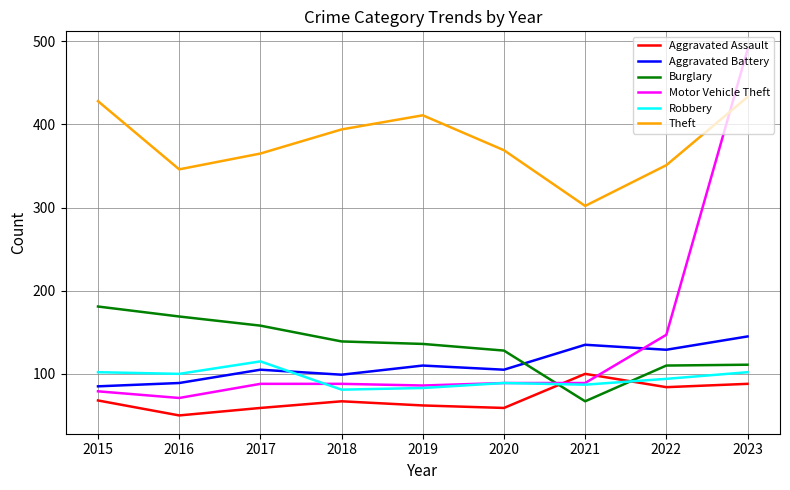

What is the difference between the highest and lowest values at 2019?

349